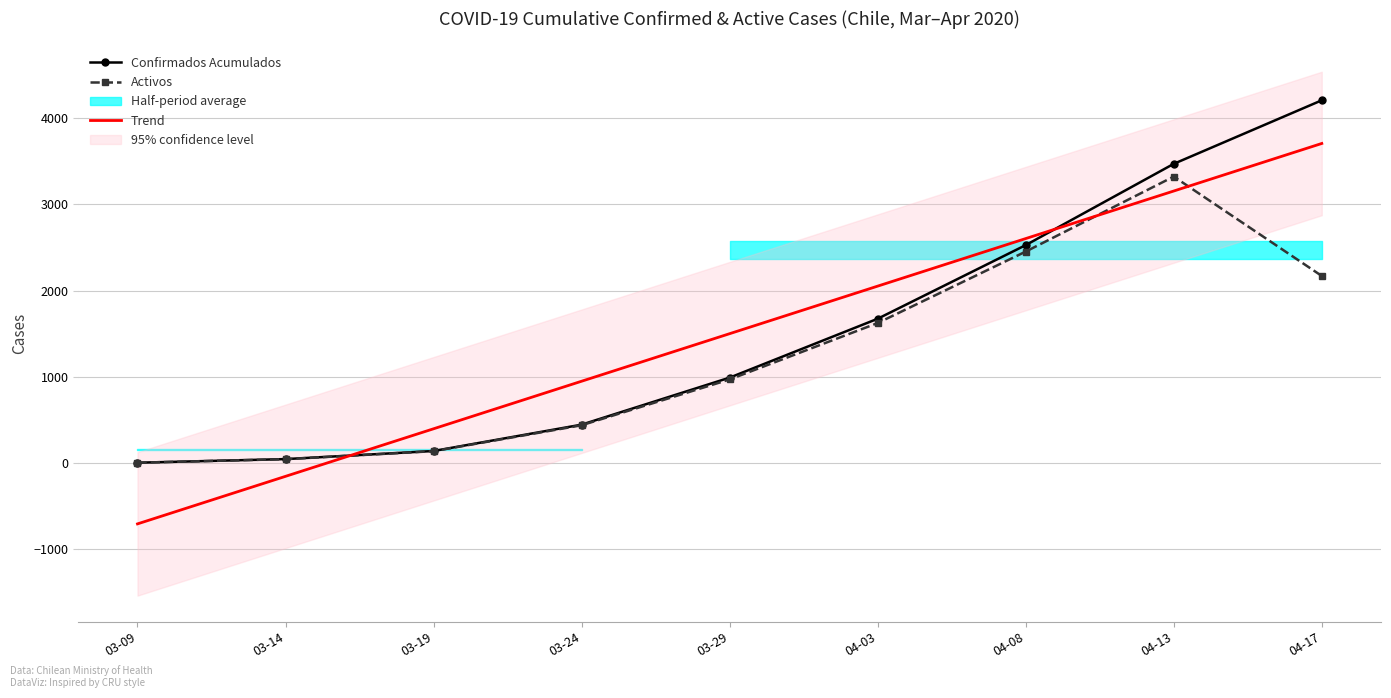

List the labels in order of Trend value, smallest first.

03-09, 03-14, 03-19, 03-24, 03-29, 04-03, 04-08, 04-13, 04-17